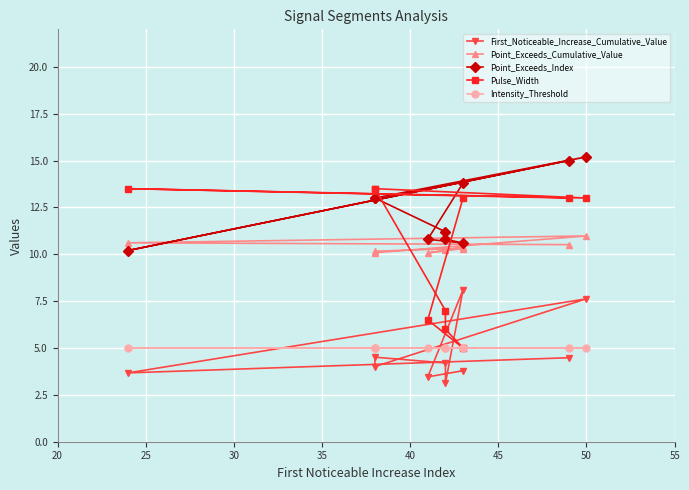

What is the difference between the maximum and second lowest values in the Point_Exceeds_Cumulative_Value series?

0.9